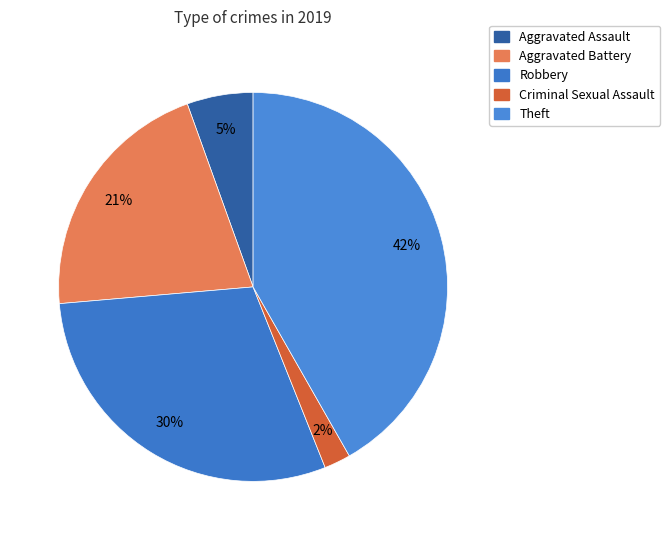

Which category has the biggest portion of the pie?

Theft